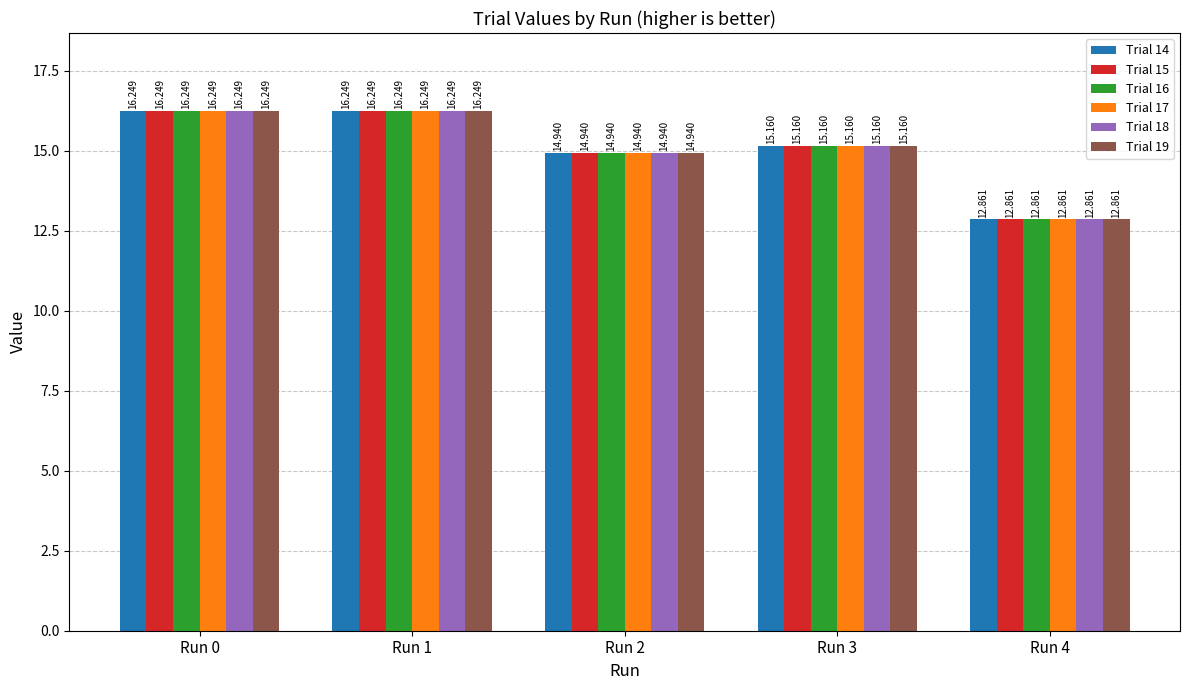

Which category has the lowest value across all series?

Run 4